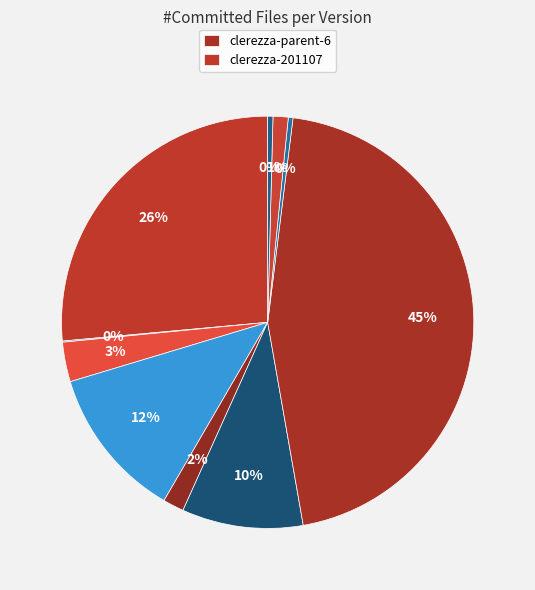

What is the largest slice in the pie chart?

clerezza-parent-6